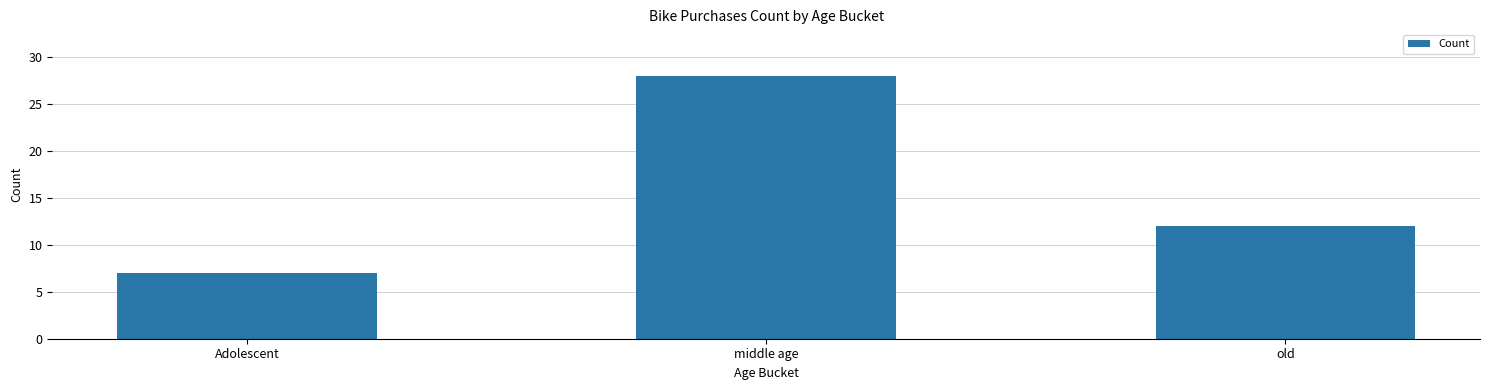

What position from the right is middle age?

2